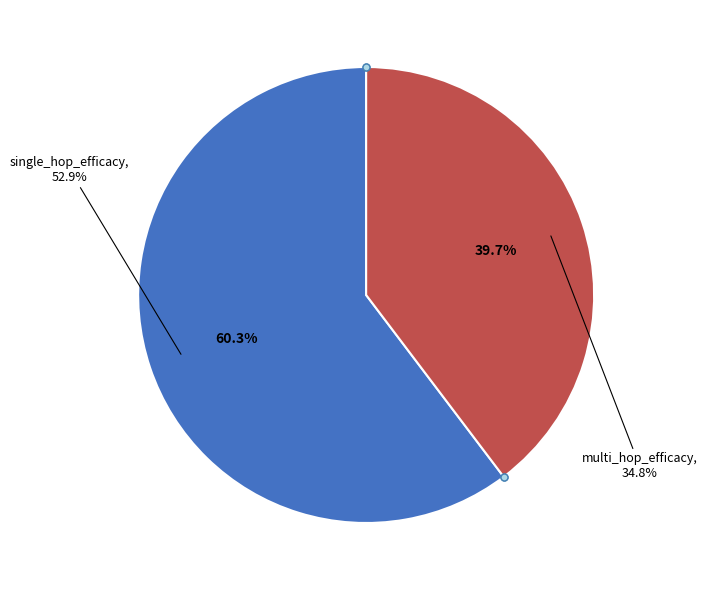

Between multi_hop_efficacy and single_hop_efficacy, which is larger?

single_hop_efficacy